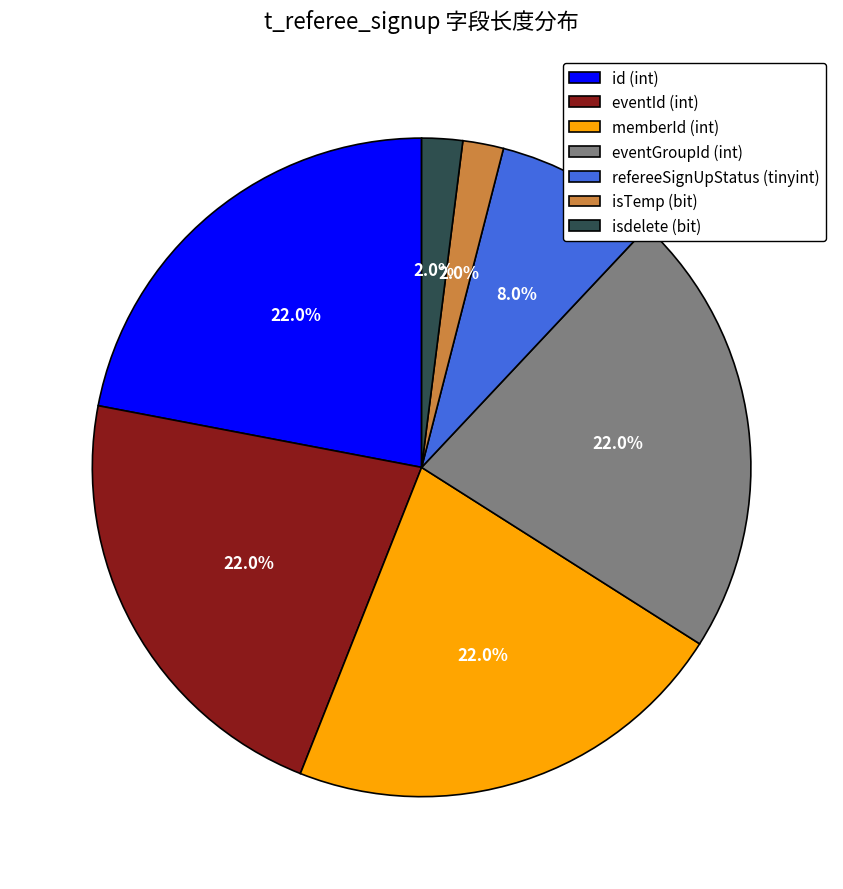

Between id (int) and isdelete (bit), which is larger?

id (int)